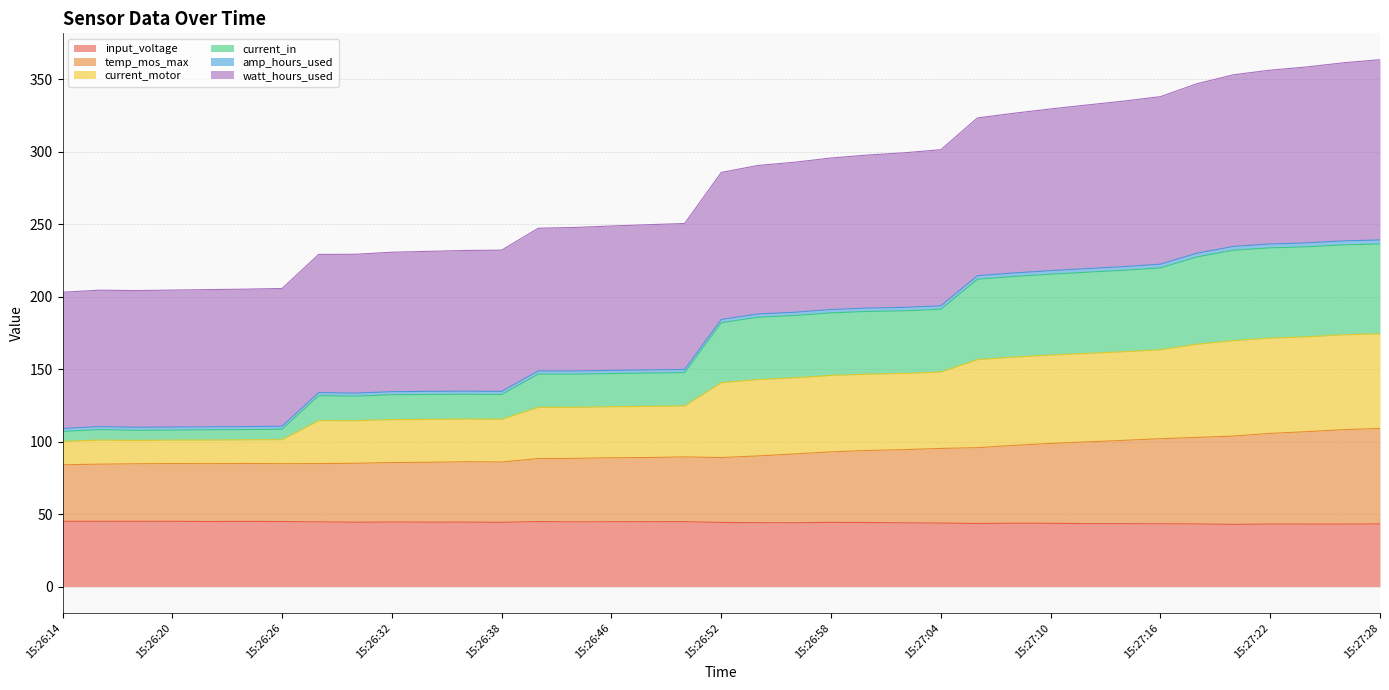

At which label does temp_mos_max reach its minimum?

15:26:14